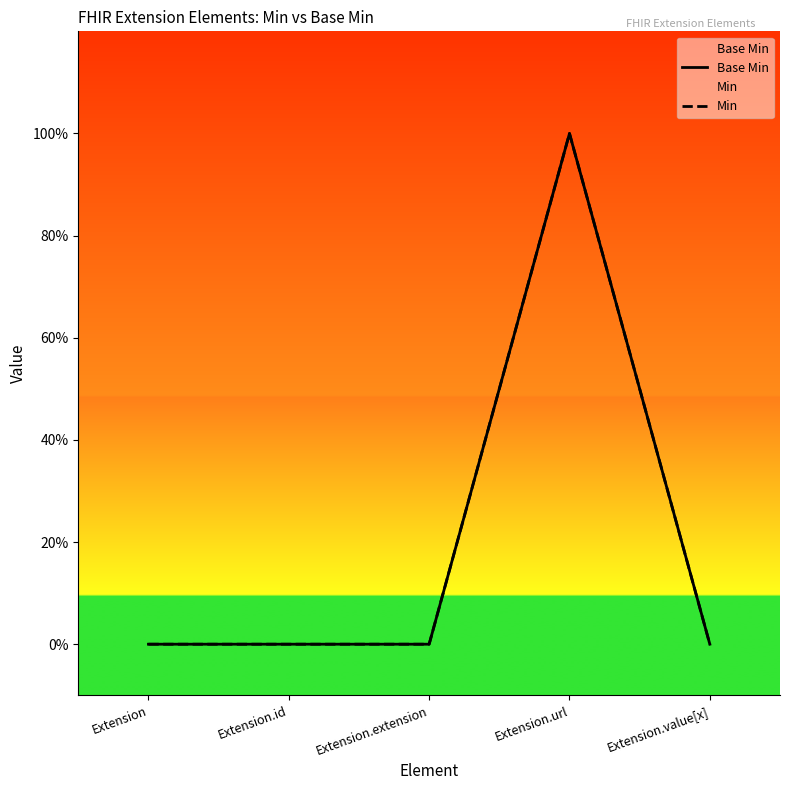

Is it true that Base Min equals 0 at Extension.id?

True